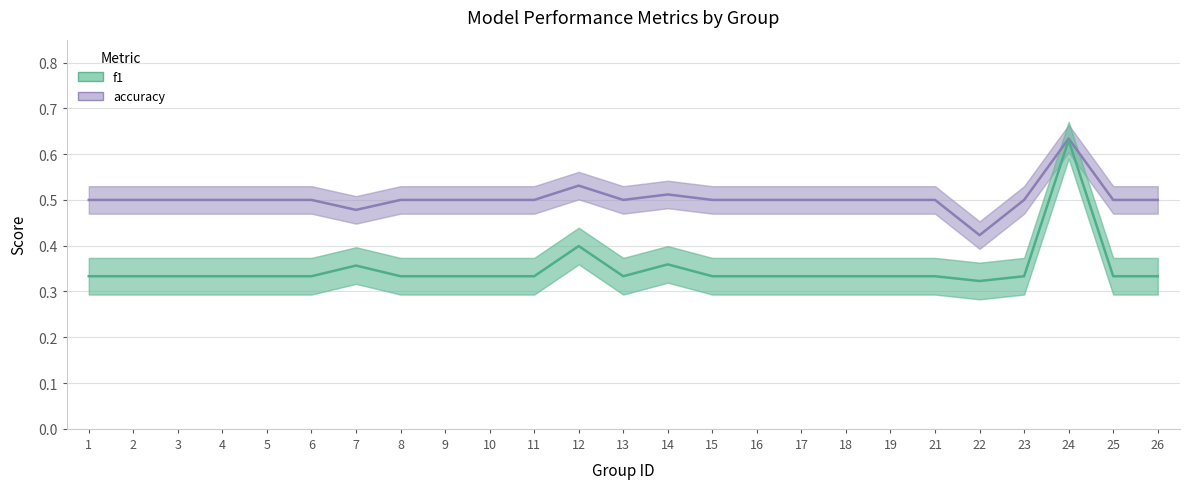

How many interior local valleys does the f1 series have?

3